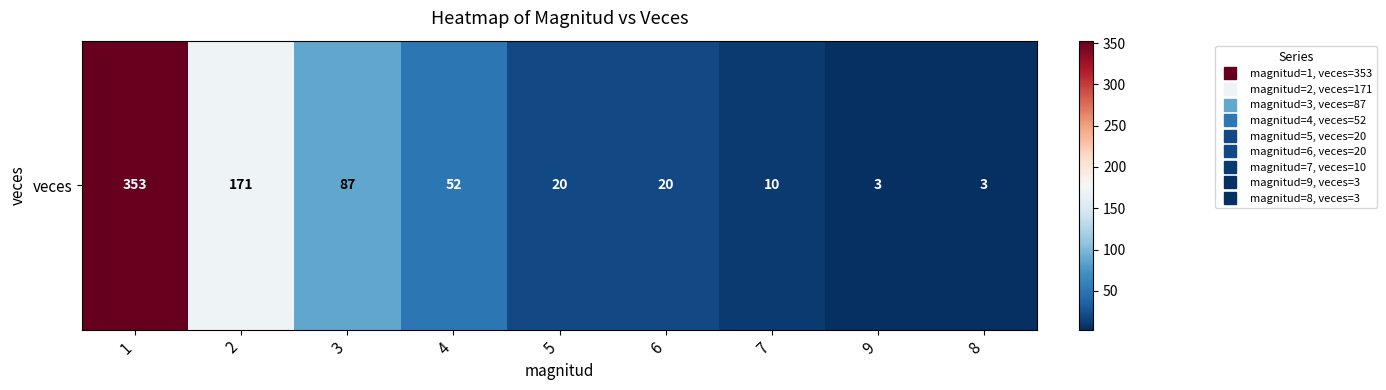

Reading right to left, extract all data points from this chart.

8=3	9=3	7=10	6=20	5=20	4=52	3=87	2=171	1=353